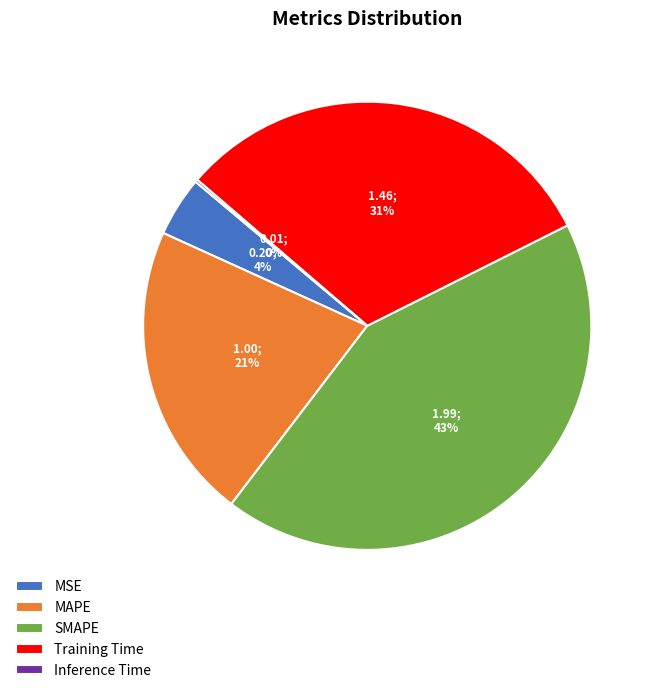

To the nearest percent, what is the difference between the largest and smallest slice percentages?

43%